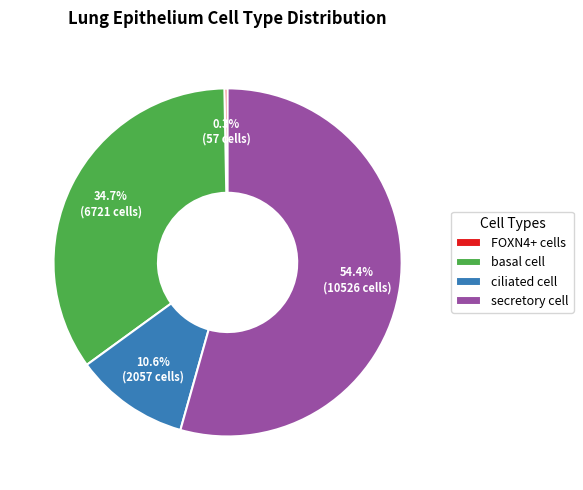

The ciliated cell slice represents 11% of the pie. True or false?

True